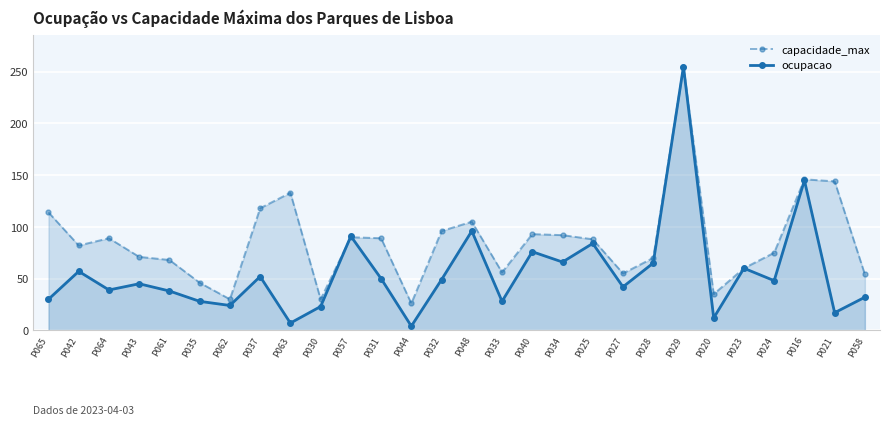

The capacidade_max series shows 82 at P042. True or false?

True